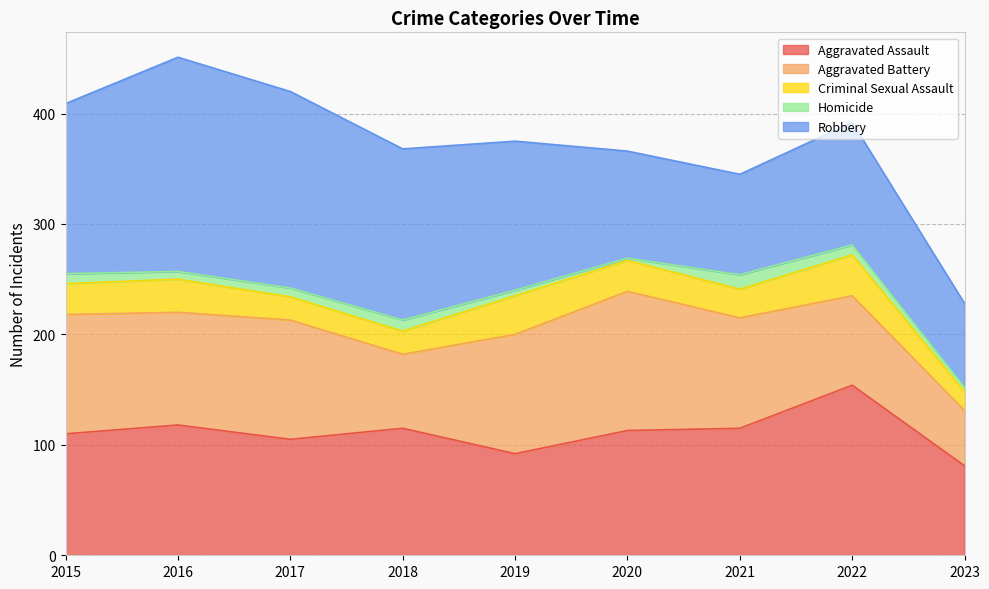

What is the difference between the maximum and minimum values in the Criminal Sexual Assault series?

20